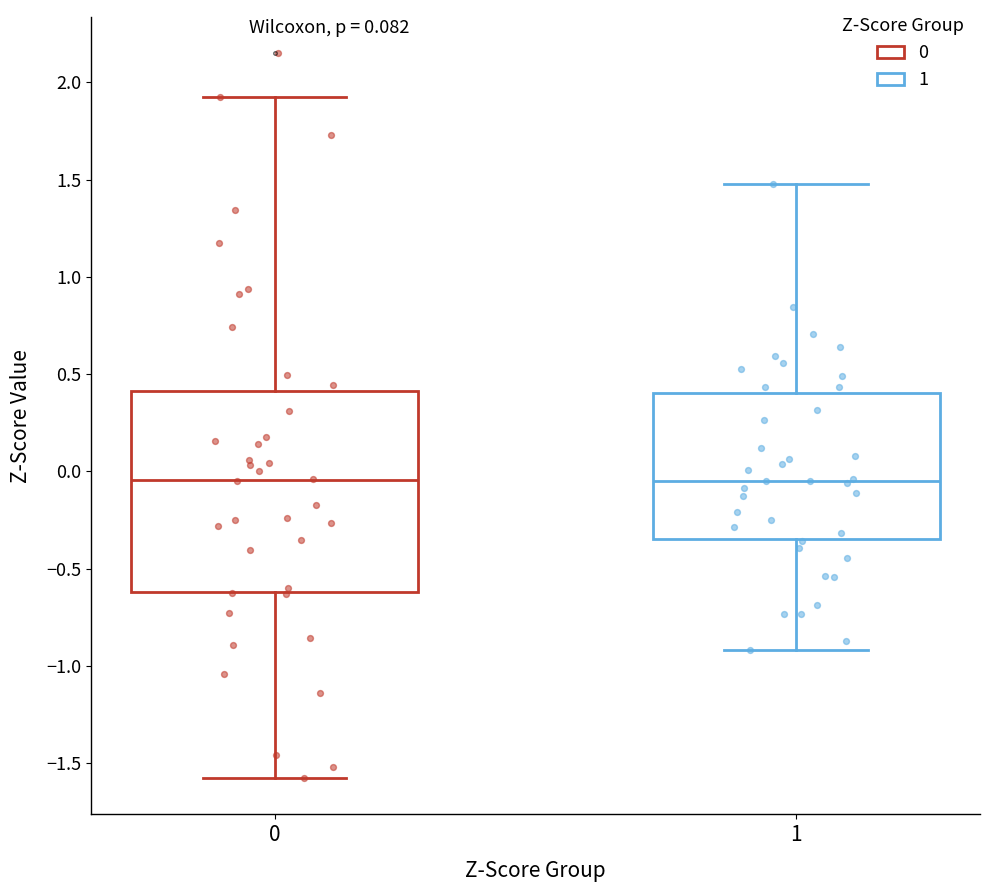

Where does the lower whisker of the box at x = 1 end on the y-axis? The values are not printed on the chart, so give them approximately, as read against the axis.

-0.90